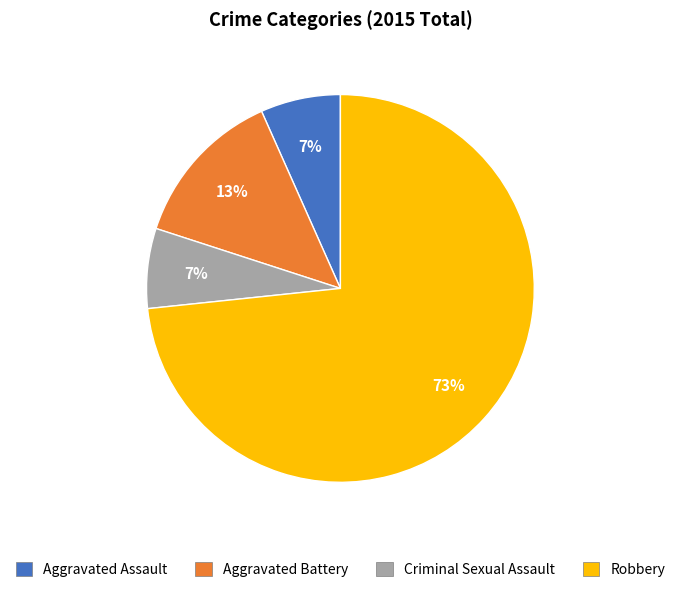

To the nearest percent, what portion does Criminal Sexual Assault represent?

7%